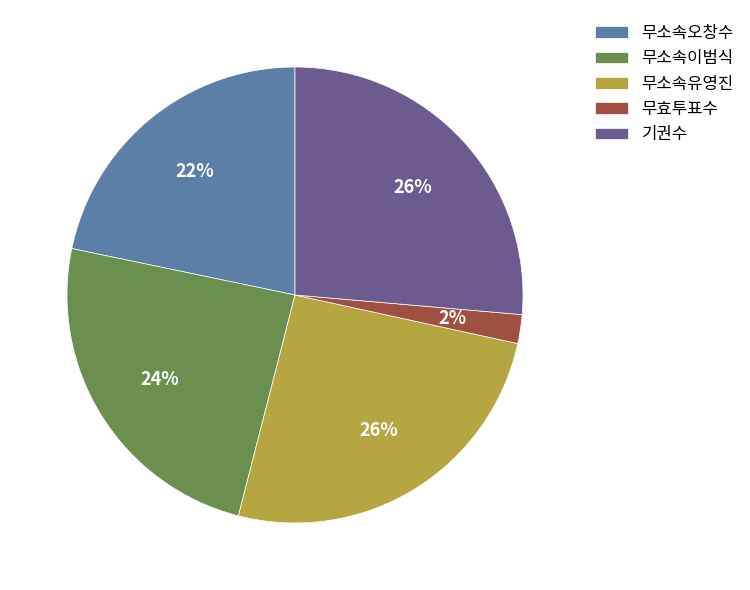

Which category has the smallest portion of the pie?

무효투표수